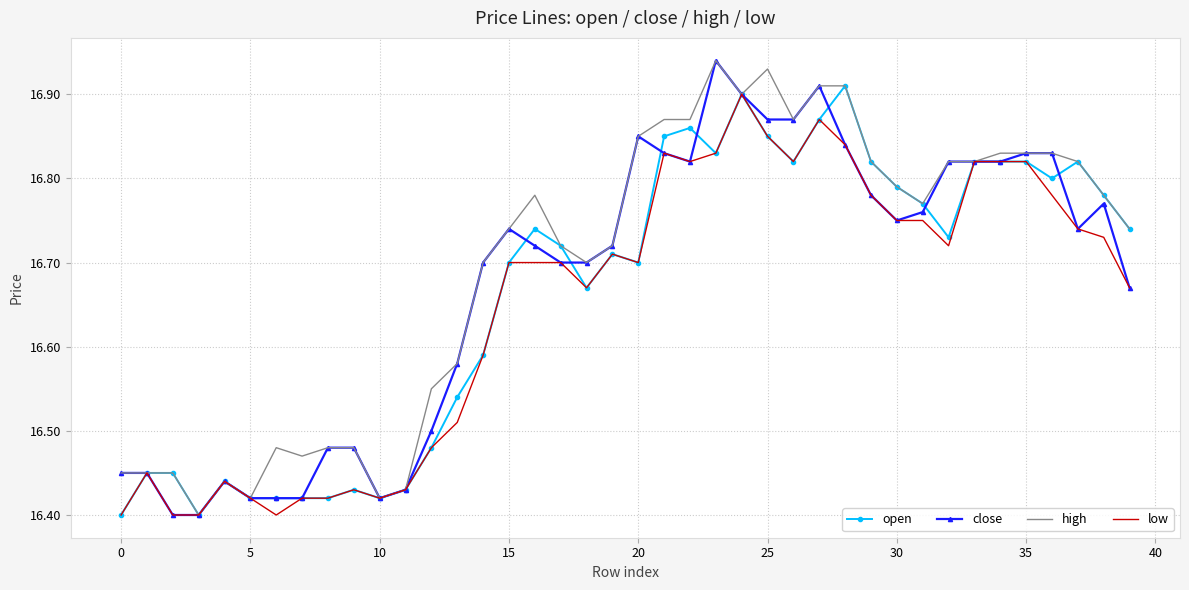

What are all the series names shown in the legend?

open, close, high, low